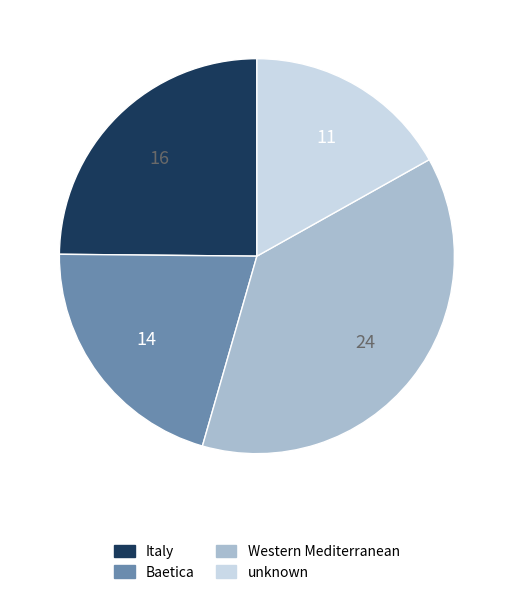

Which slice is the largest?

Western Mediterranean